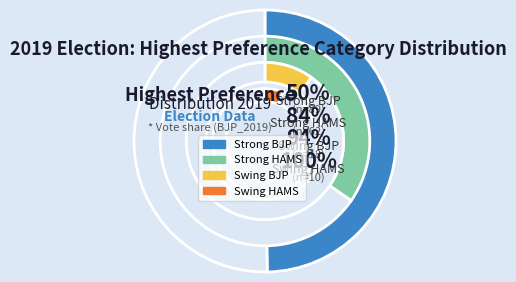

To the nearest percent, what is the average slice percentage?

5%